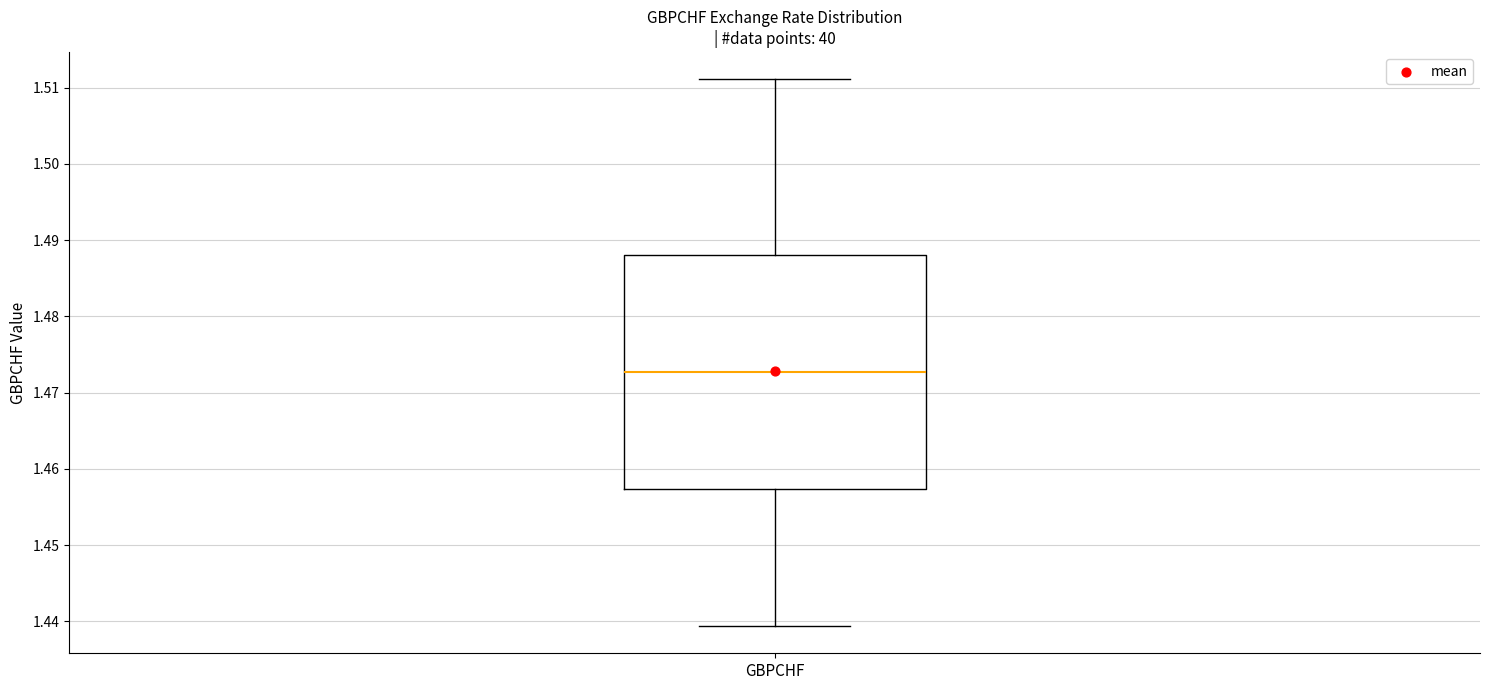

Where does the lower whisker of the box for GBPCHF end on the y-axis? The values are not printed on the chart, so give them approximately, as read against the axis.

1.439